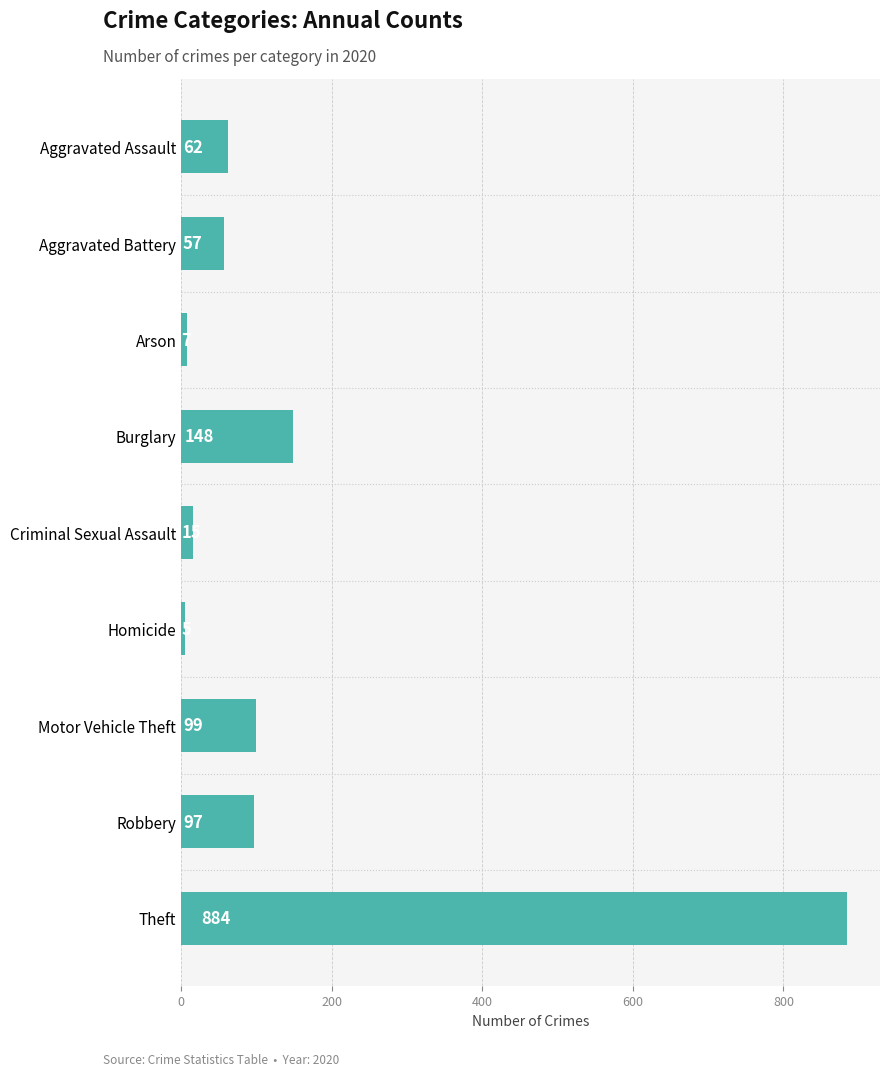

At which label is the value closest to 444?

Burglary